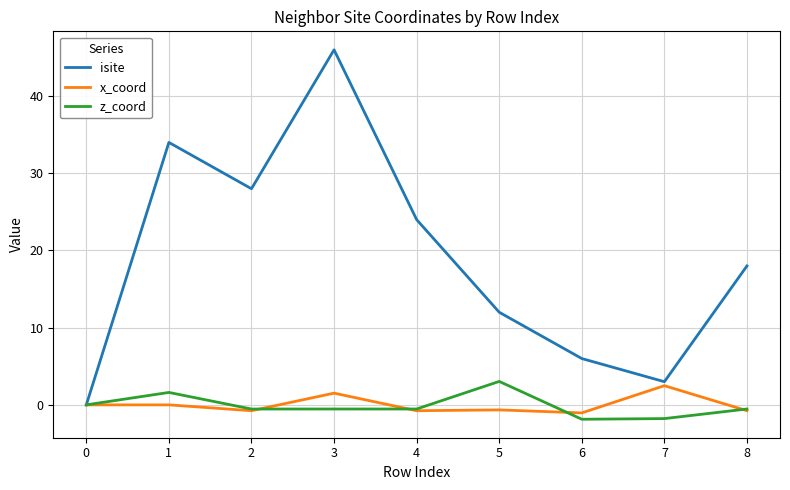

How many z_coord values are between 0 and 1?

1